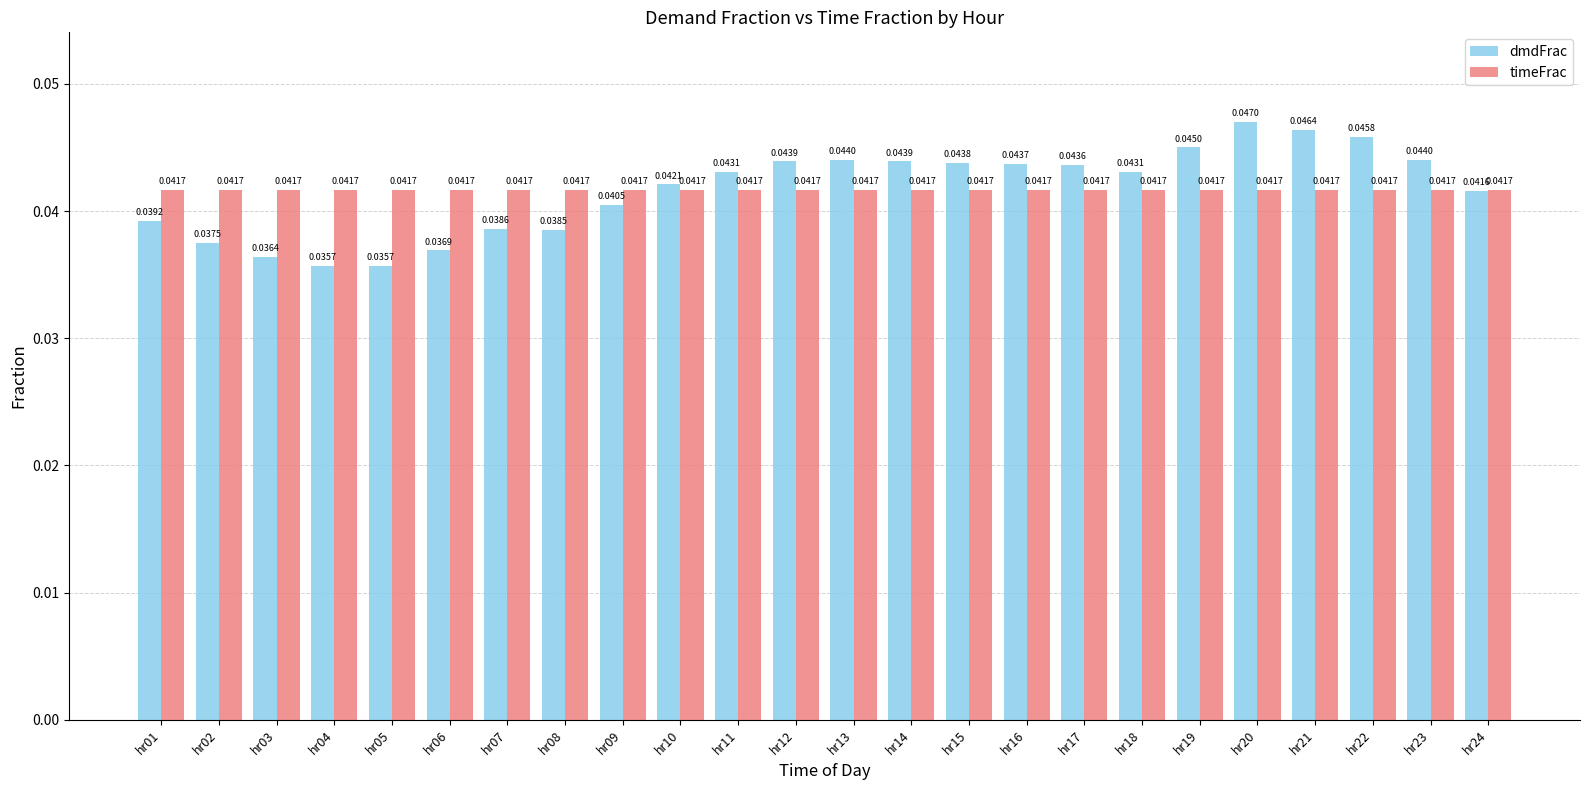

What is the total value across all series at hr03?

0.1